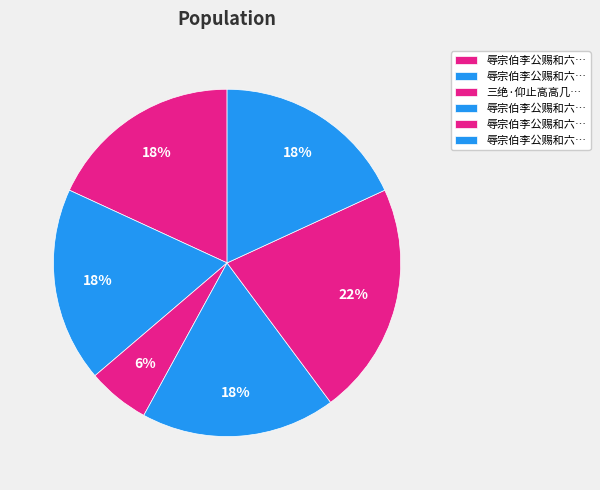

To the nearest percent, what is the difference between the largest and smallest slice percentages?

16%